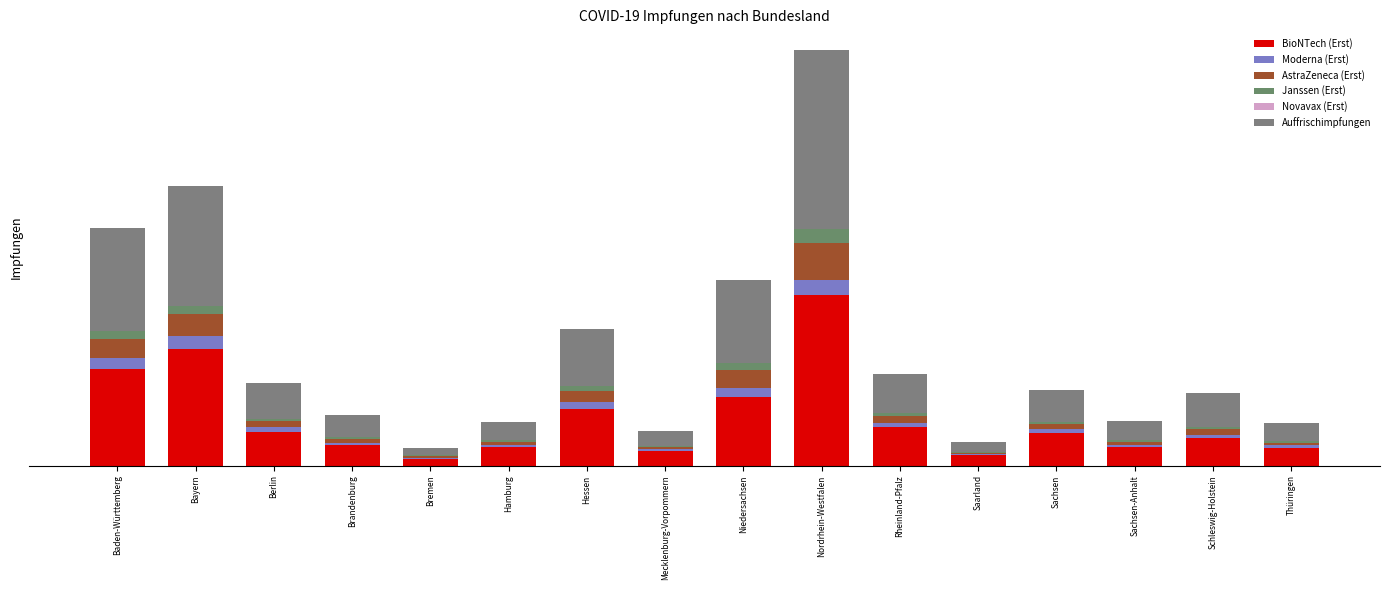

Are the bars horizontal?

No